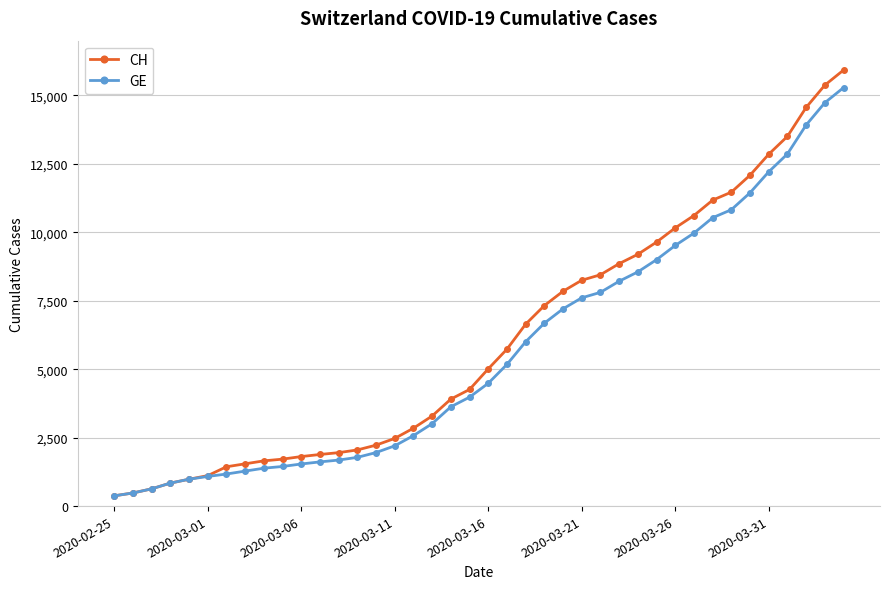

At how many categories does at least one series exceed 5450?

19